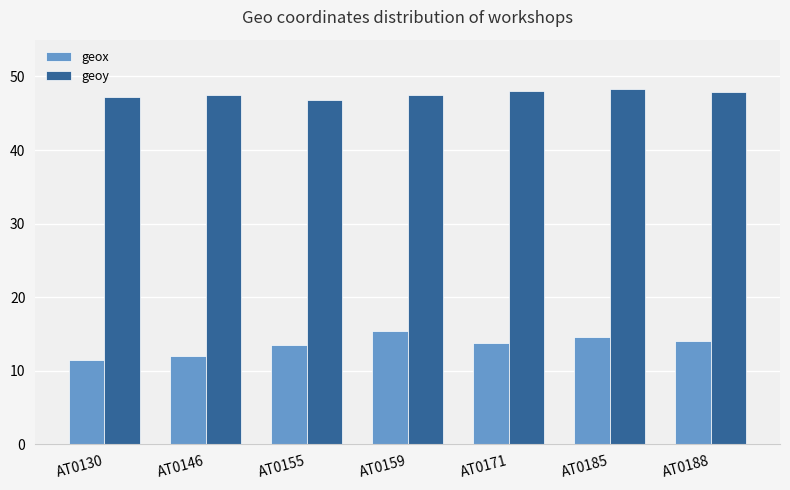

What is the sum of all geoy values?

333.2